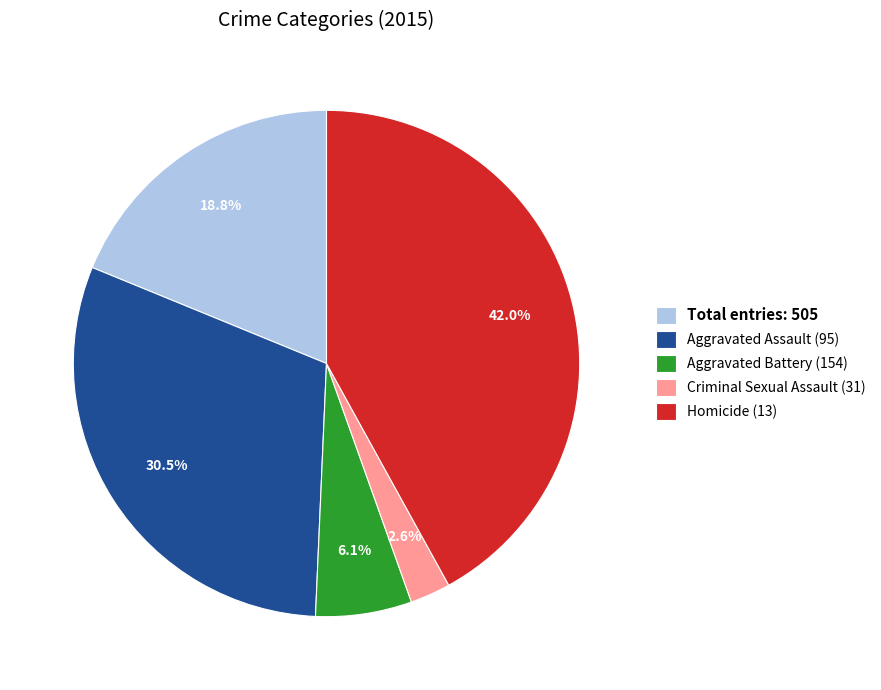

Do Aggravated Battery (154) and Criminal Sexual Assault (31) together represent more than half of the pie?

No